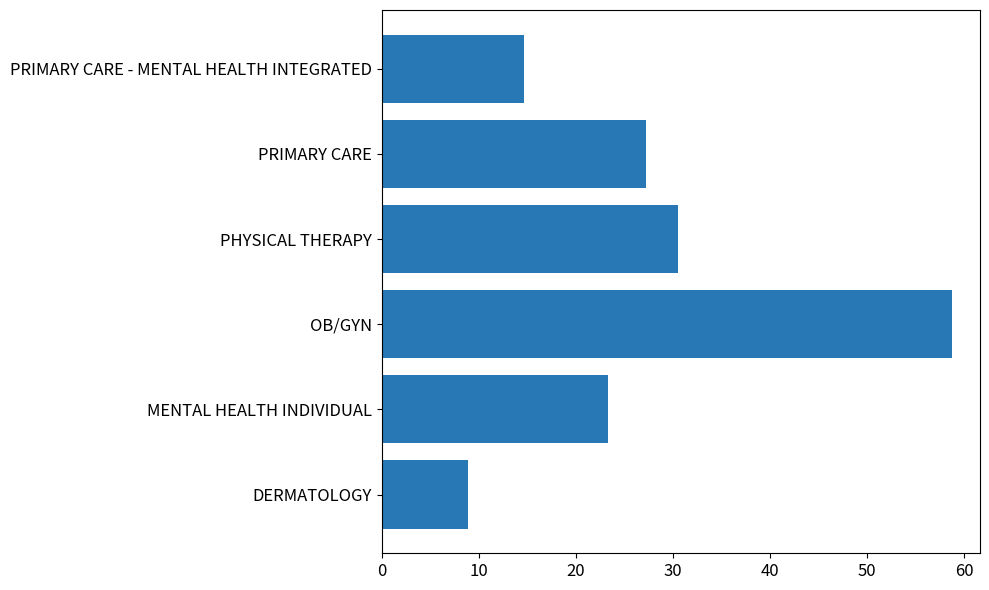

Are the bars horizontal?

Yes